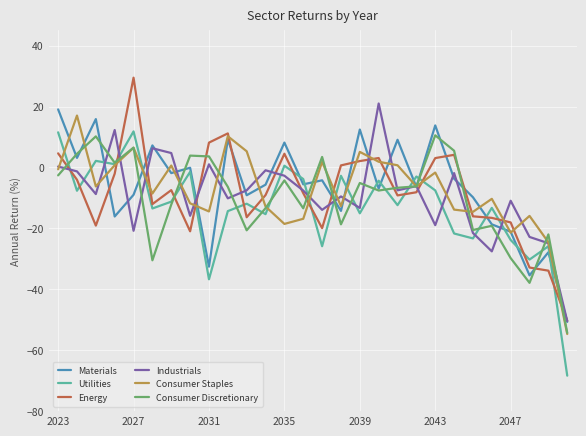

True or false: Consumer Staples and Consumer Discretionary cross at least once.

True